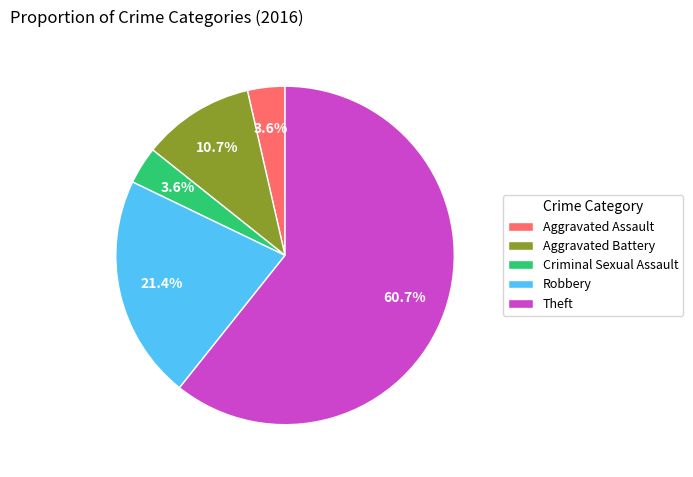

Which slice represents more than half of the pie?

Theft